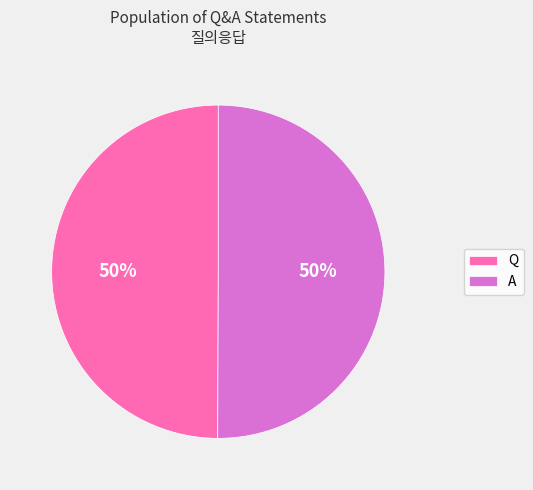

True or false: A accounts for 62% of the total.

False